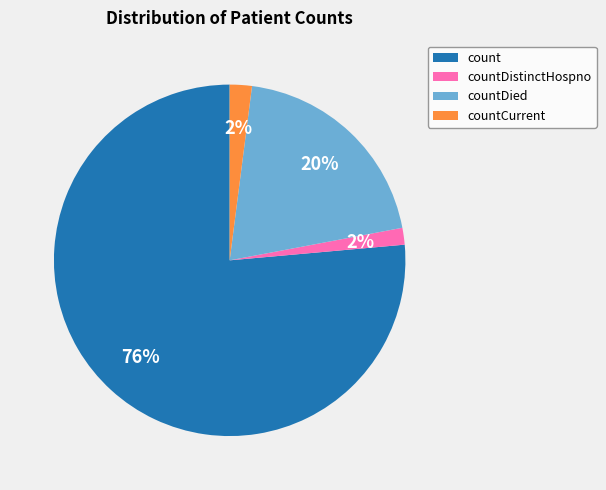

Is it true that countDistinctHospno is 13% of the pie?

False